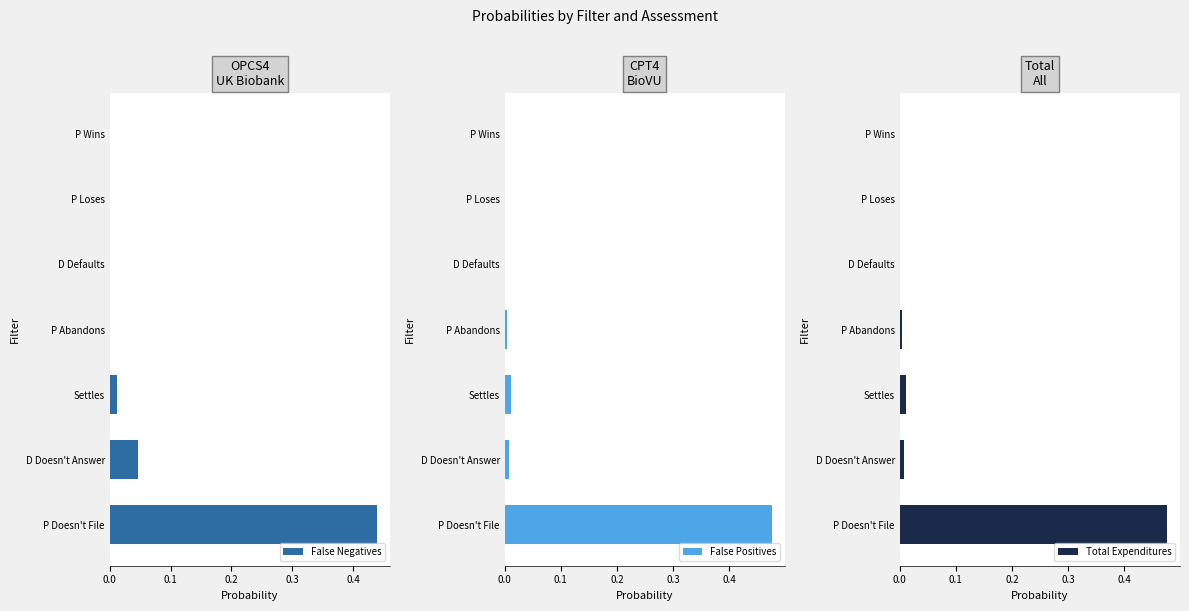

The False Positives series shows 0.0 at P Loses. True or false?

True